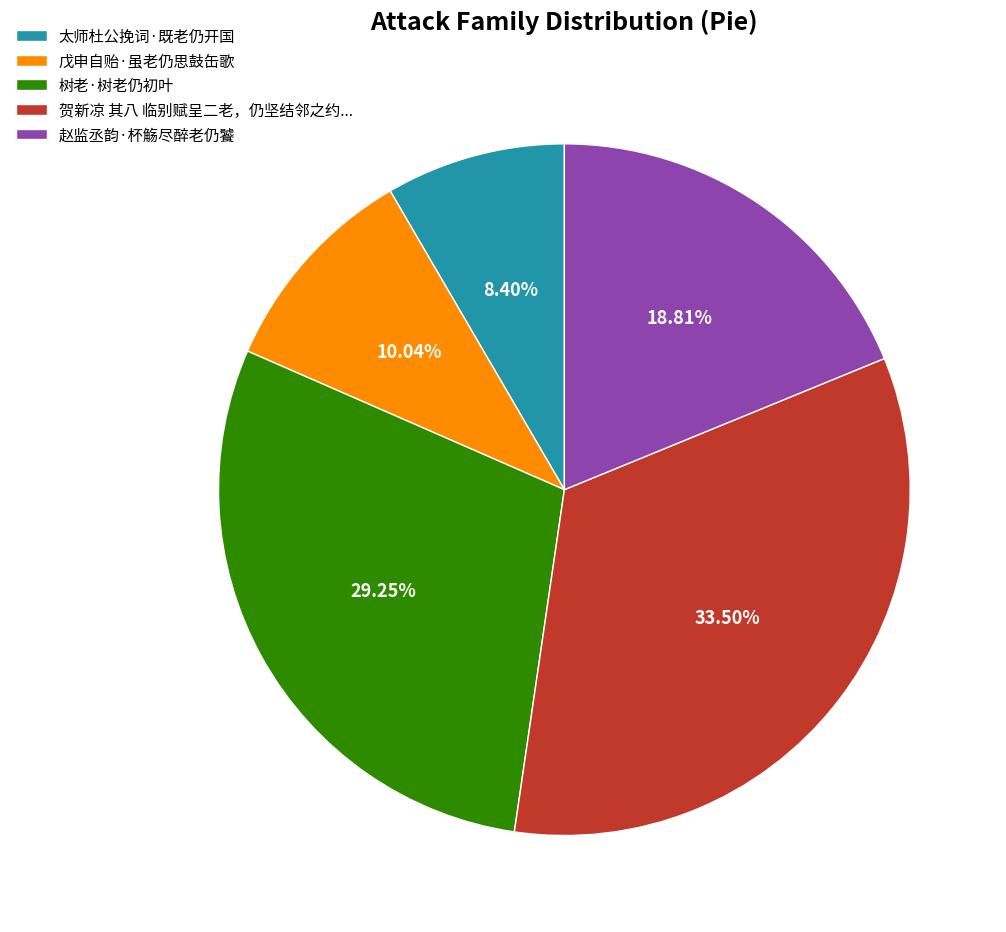

Rank the categories by value from highest to lowest.

贺新凉 其八 临别赋呈二老，仍坚结邻之约..., 树老·树老仍初叶, 赵监丞韵·杯觞尽醉老仍饕, 戊申自贻·虽老仍思鼓缶歌, 太师杜公挽词·既老仍开国